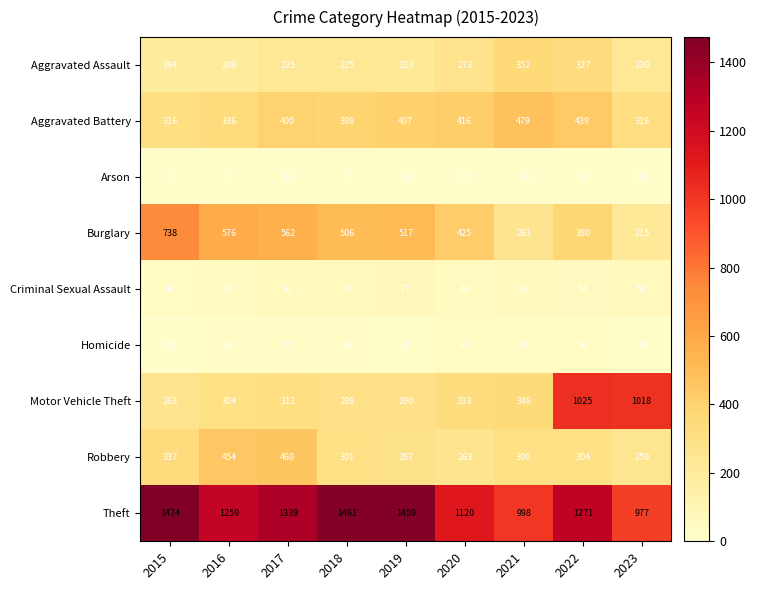

The Criminal Sexual Assault series shows 59 at 2018. True or false?

True